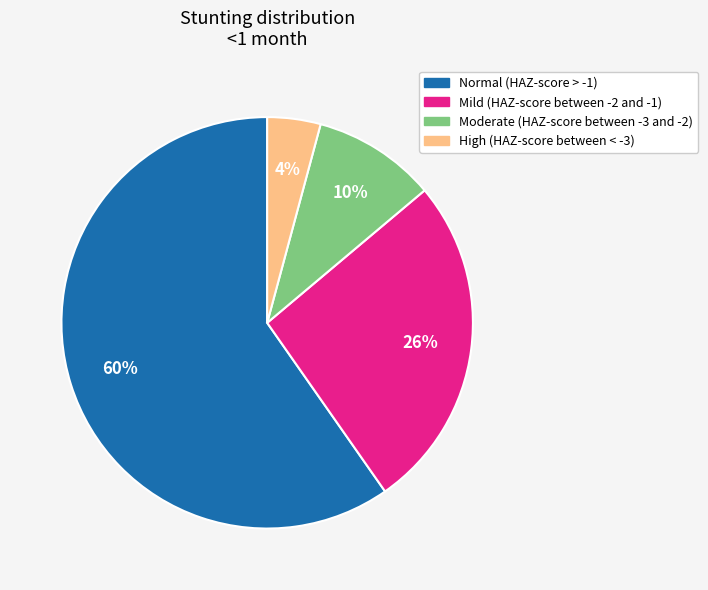

Rank the categories by value from highest to lowest.

Normal (HAZ-score > -1), Mild (HAZ-score between -2 and -1), Moderate (HAZ-score between -3 and -2), High (HAZ-score between < -3)